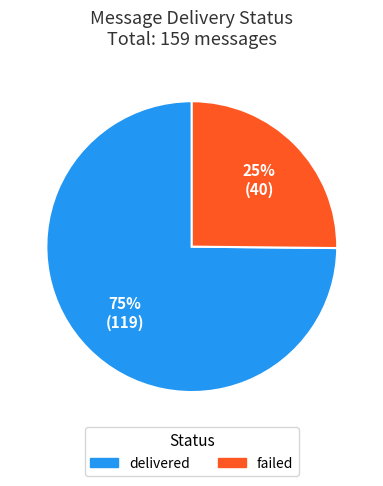

How many segments does this pie chart have?

2